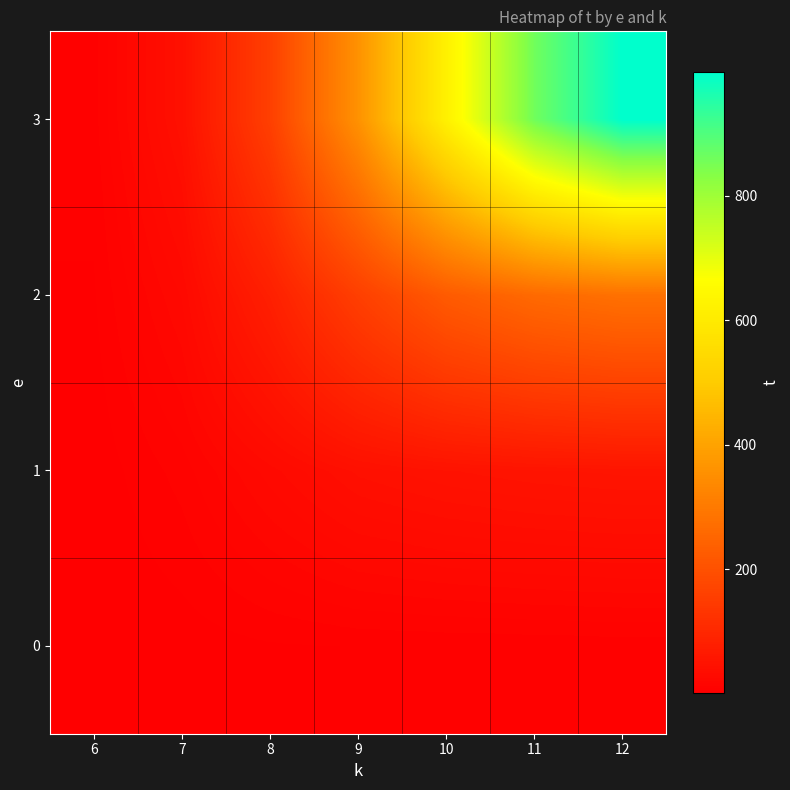

Reading left to right, list all the values displayed in this chart.

0: 6=1.4	7=2.8	8=4.7	9=5.5	10=5.8	11=6.1	12=6.6
1: 6=2.4	7=10.9	8=26.8	9=41.5	10=47.8	11=51.3	12=53.2
2: 6=4.8	7=25.2	8=80.0	9=156.6	10=224.0	11=260.9	12=278.2
3: 6=7.4	7=43.2	8=157.8	9=359.0	10=621.2	11=860.1	12=998.7